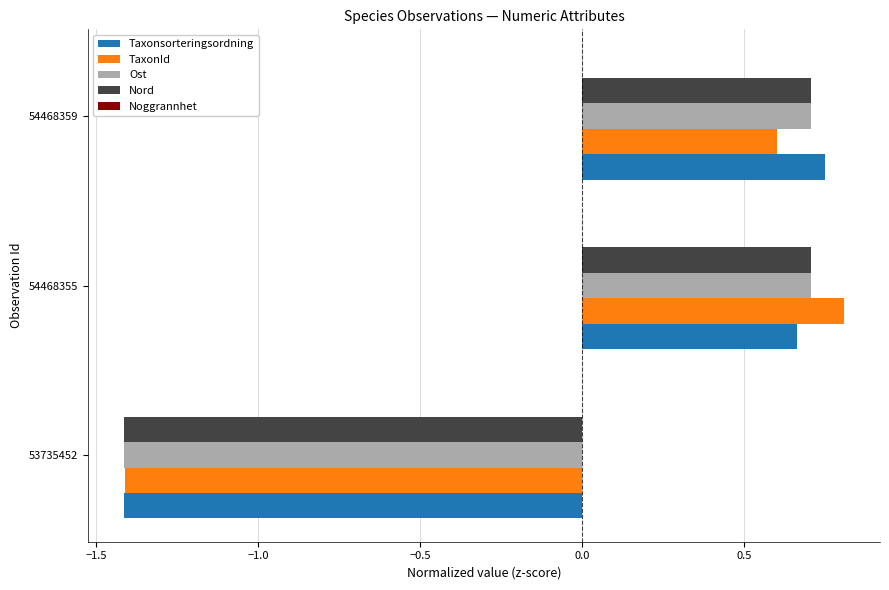

At which category does the chart reach its minimum across all series?

53735452